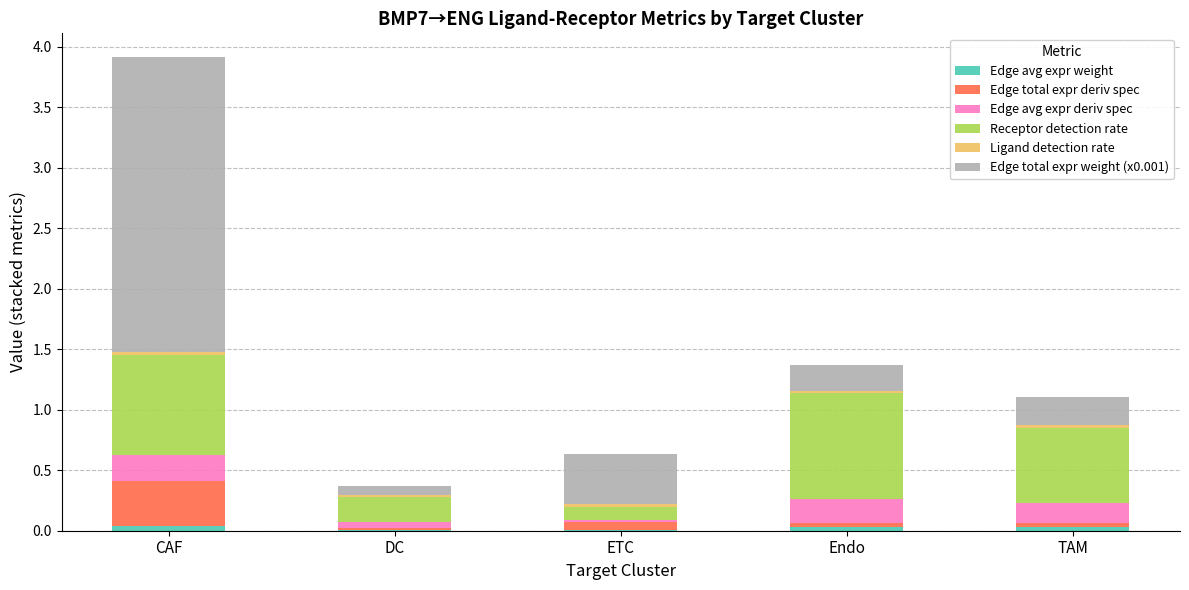

At which category is the sum across all series the highest?

CAF